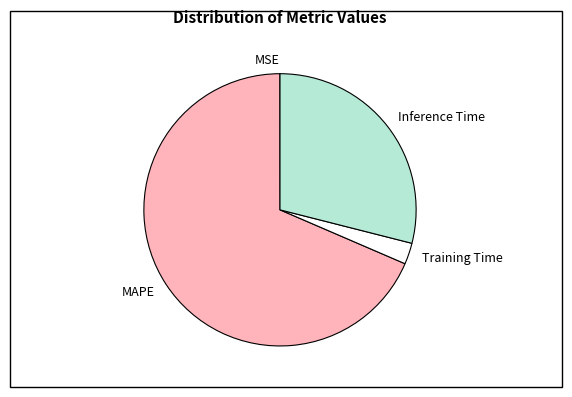

Which has a higher value, MAPE or Training Time?

MAPE